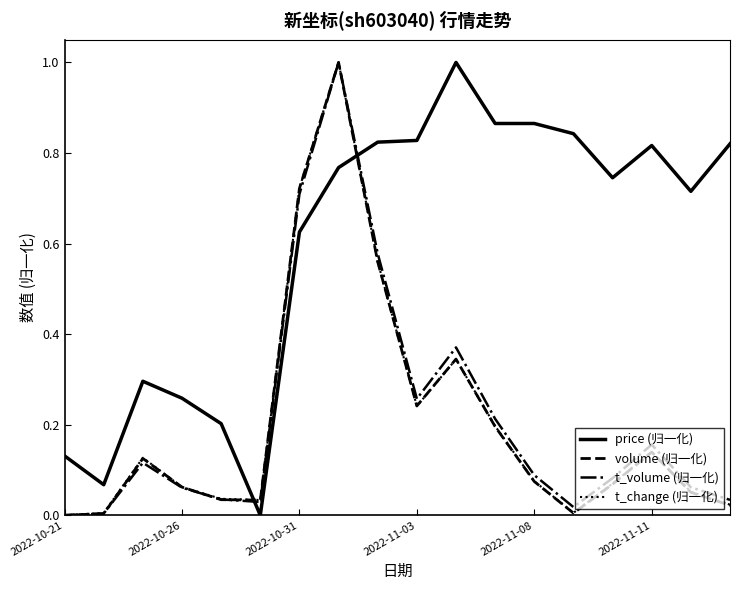

How many intersections are there between t_volume (归一化) and price (归一化)?

2